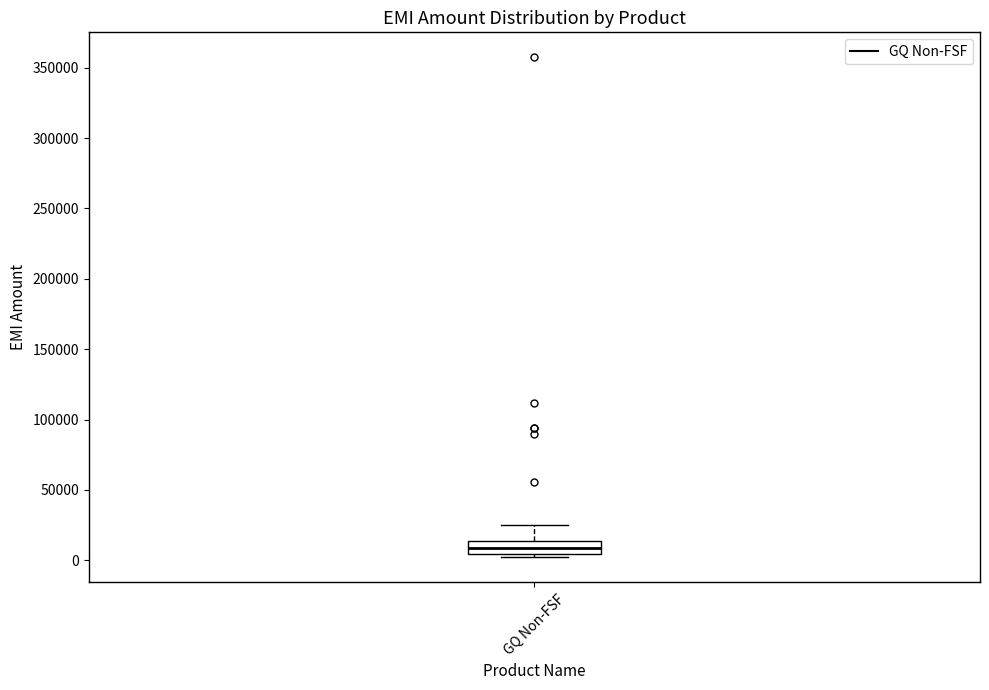

Where does the upper whisker of the box for GQ Non-FSF end on the y-axis? The values are not printed on the chart, so give them approximately, as read against the axis.

25000